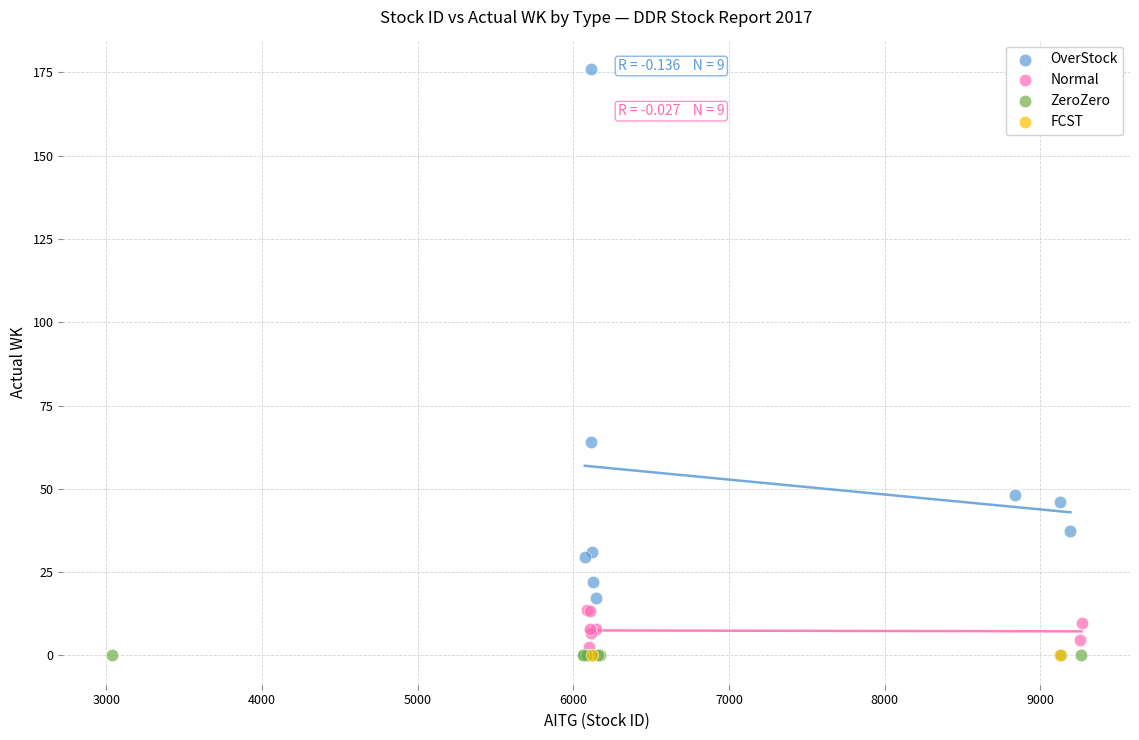

What are all the series names shown in the legend?

OverStock, Normal, ZeroZero, FCST